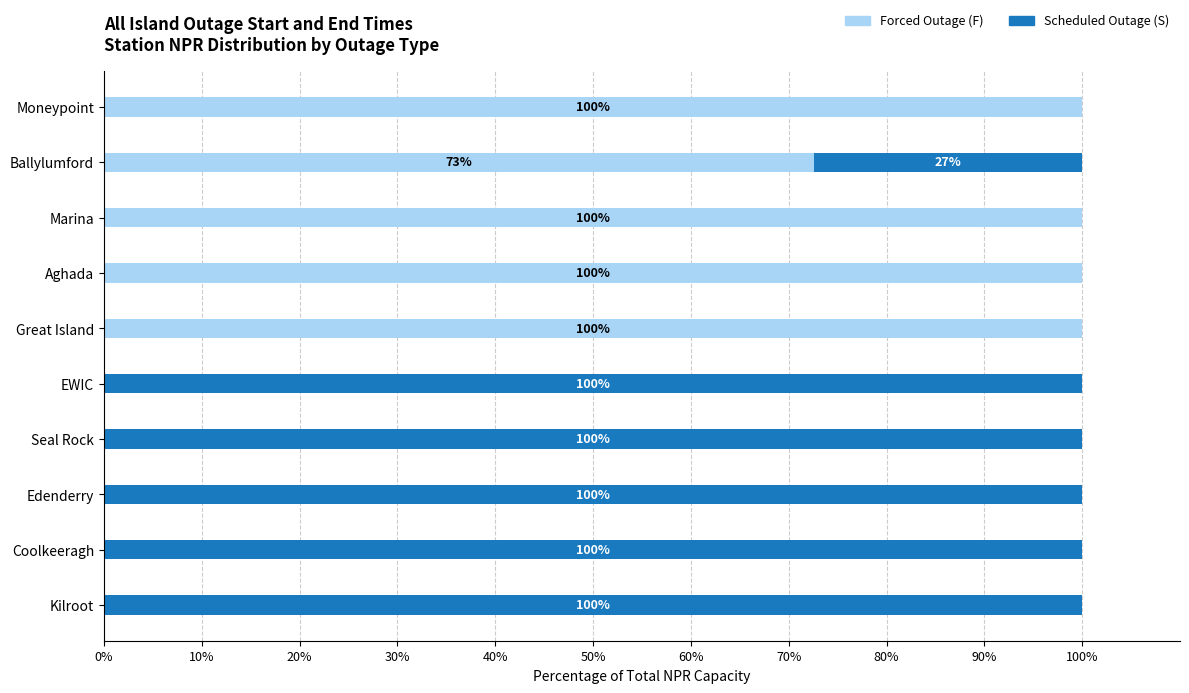

What is the total value across all series at EWIC?

100.0